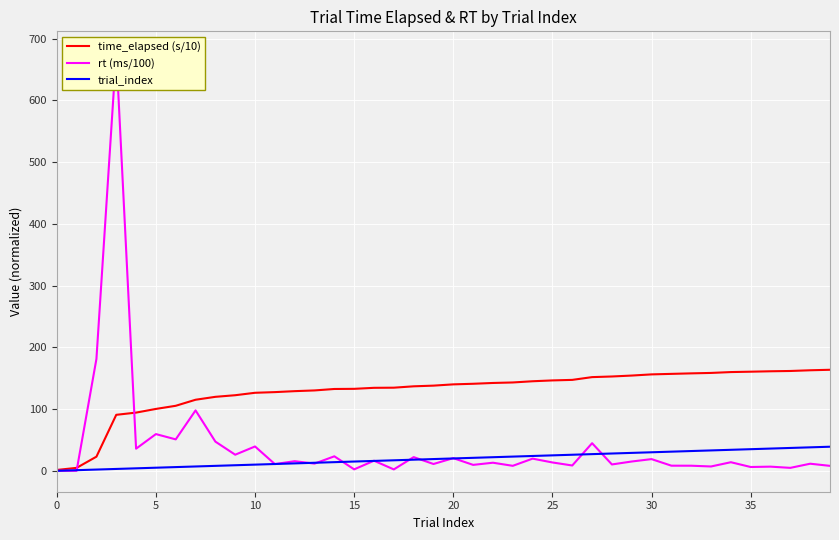

True or false: trial_index has a value of 29.0 at 29.

True